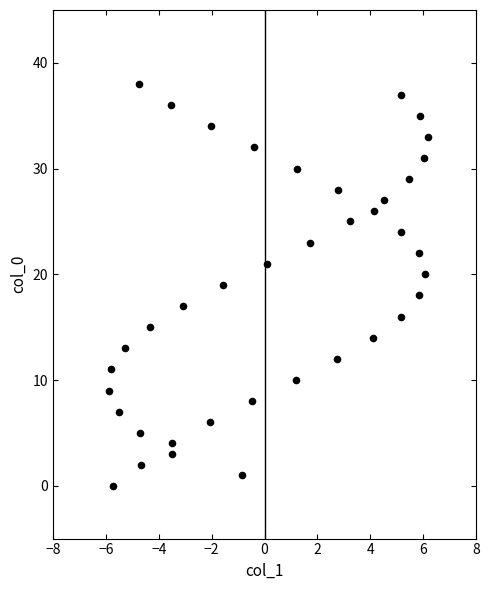

What is the range of Y values (max minus min)?

38